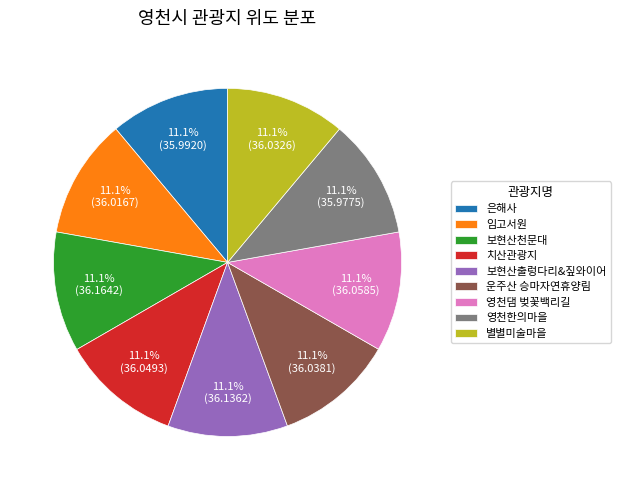

How many segments does this pie chart have?

9